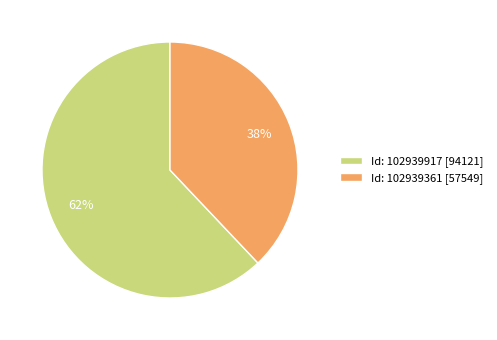

To the nearest percent, what is the combined percentage of Id: 102939917 [94121] and Id: 102939361 [57549]?

100%